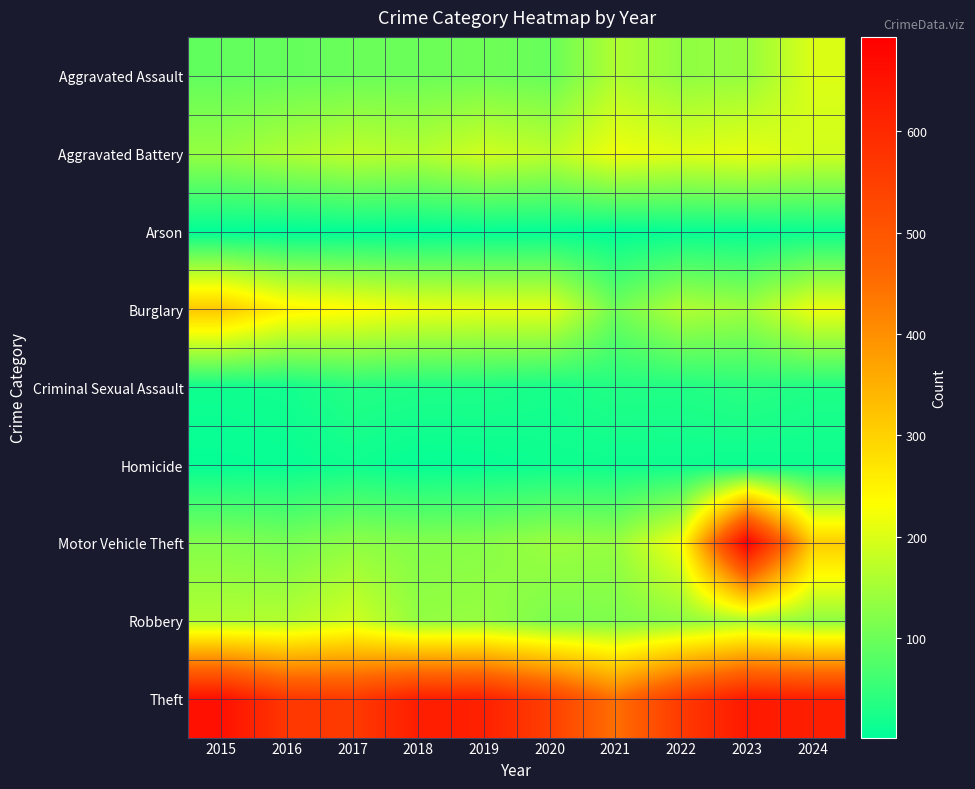

Reading left to right, list all the values displayed in this chart.

Aggravated Assault: 2015=91	2016=94	2017=98	2018=99	2019=103	2020=96	2021=161	2022=133	2023=138	2024=200
Aggravated Battery: 2015=137	2016=158	2017=173	2018=164	2019=189	2020=173	2021=218	2022=203	2023=210	2024=191
Arson: 2015=4	2016=2	2017=4	2018=3	2019=6	2020=6	2021=3	2022=8	2023=8	2024=12
Burglary: 2015=315	2016=251	2017=235	2018=215	2019=209	2020=208	2021=105	2022=162	2023=145	2024=215
Criminal Sexual Assault: 2015=16	2016=19	2017=35	2018=30	2019=29	2020=23	2021=33	2022=32	2023=40	2024=30
Homicide: 2015=7	2016=9	2017=16	2018=7	2019=9	2020=14	2021=15	2022=15	2023=12	2024=14
Motor Vehicle Theft: 2015=121	2016=111	2017=131	2018=122	2019=125	2020=142	2021=138	2022=224	2023=693	2024=308
Robbery: 2015=161	2016=164	2017=191	2018=135	2019=138	2020=115	2021=117	2022=131	2023=155	2024=131
Theft: 2015=656	2016=569	2017=560	2018=624	2019=619	2020=550	2021=446	2022=561	2023=636	2024=622